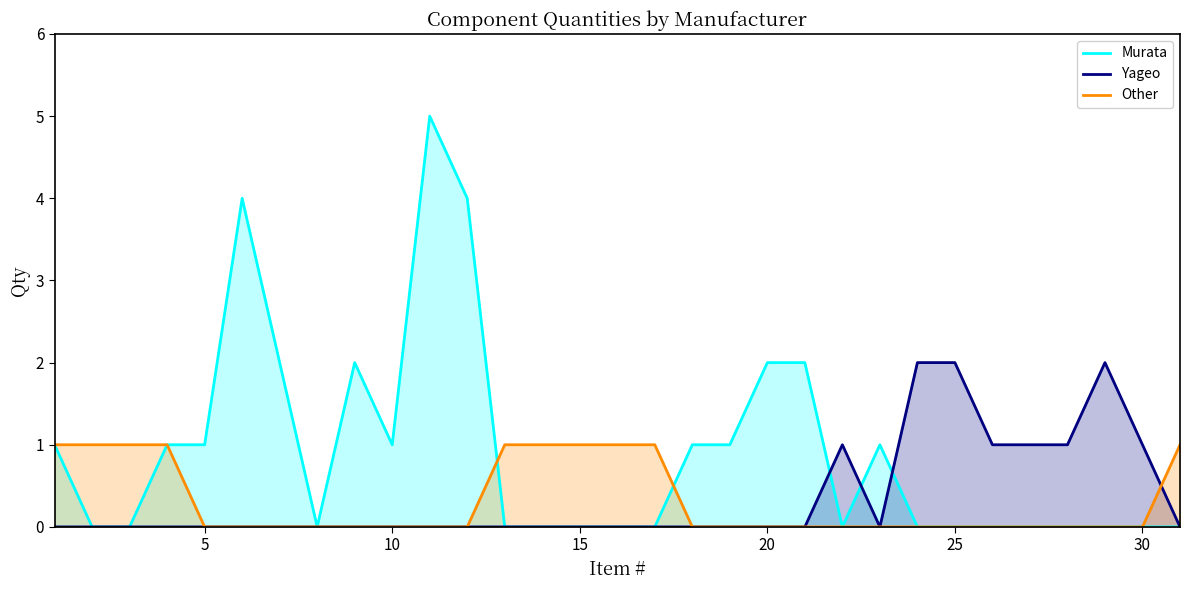

Does the chart have visible grid lines?

No